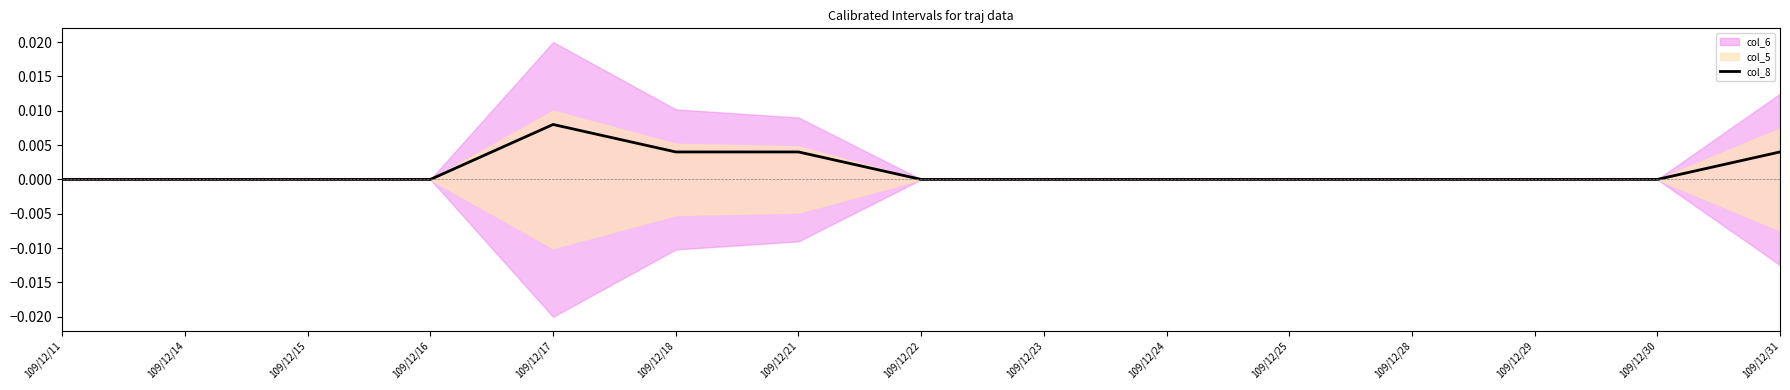

Count the values in the range 0 to 1.

15